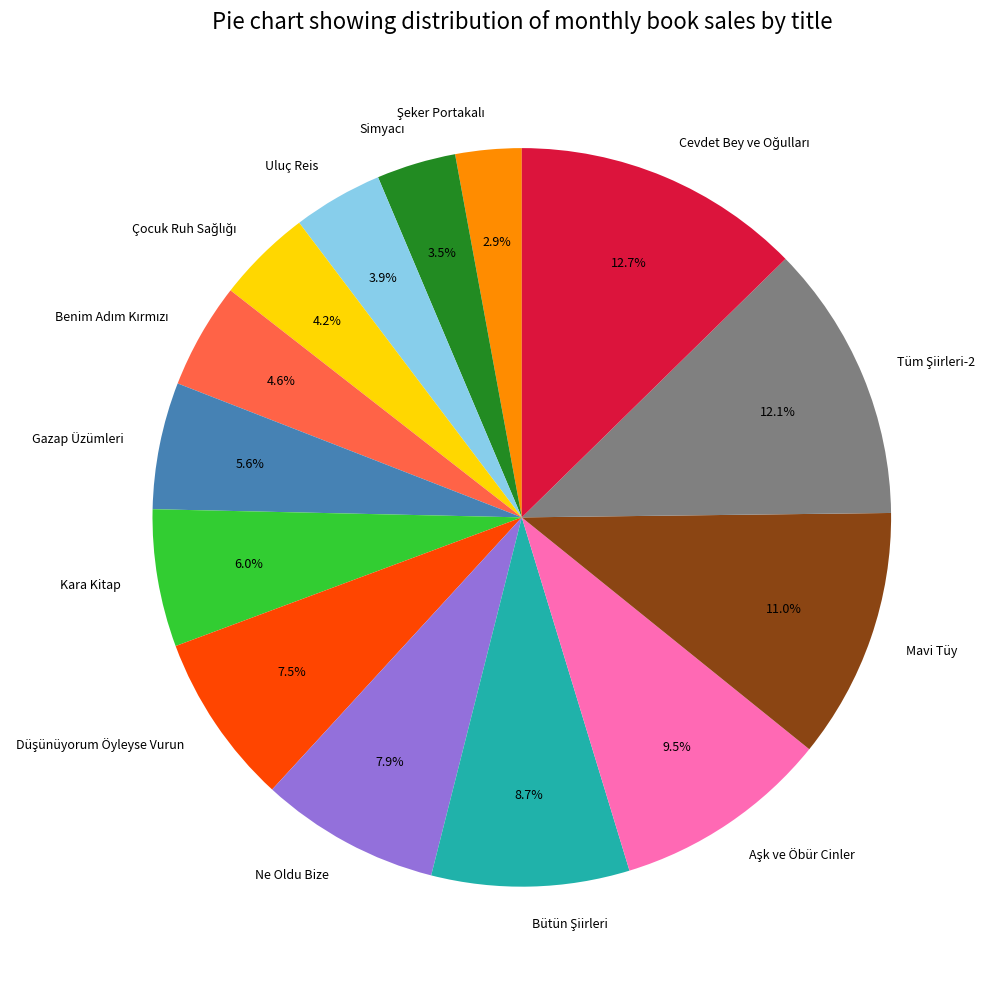

Does Mavi Tüy represent more than half of the total?

No